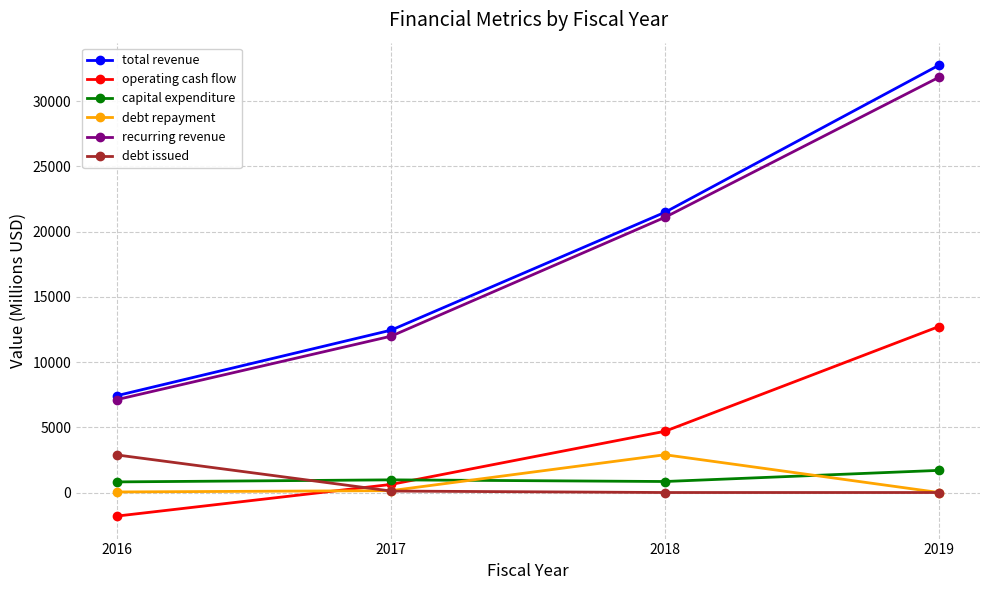

Count the number of data series in this chart.

6